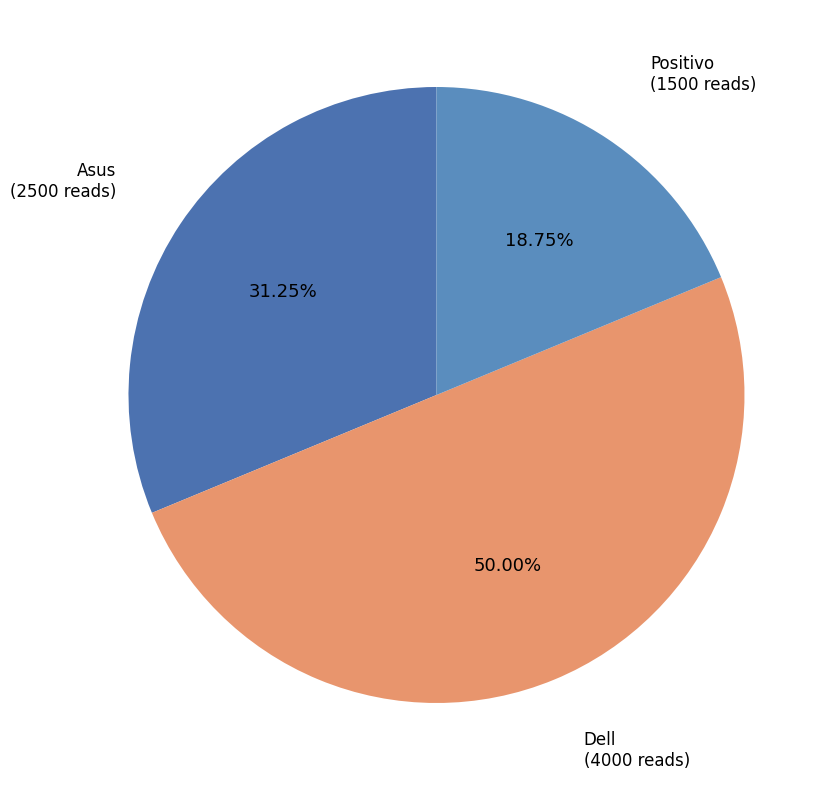

Which slice is the largest?

Dell